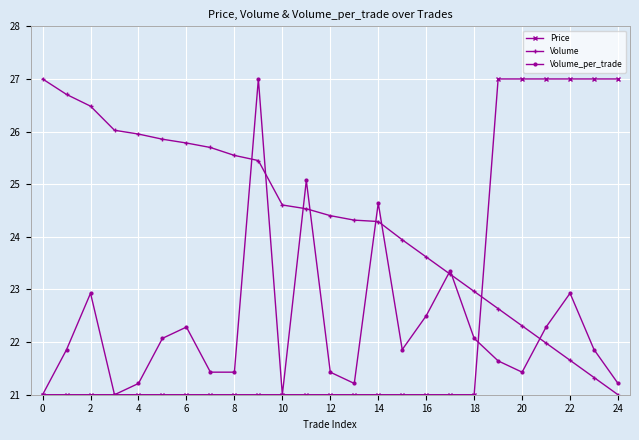

What is the maximum value shown in the chart?

27.0